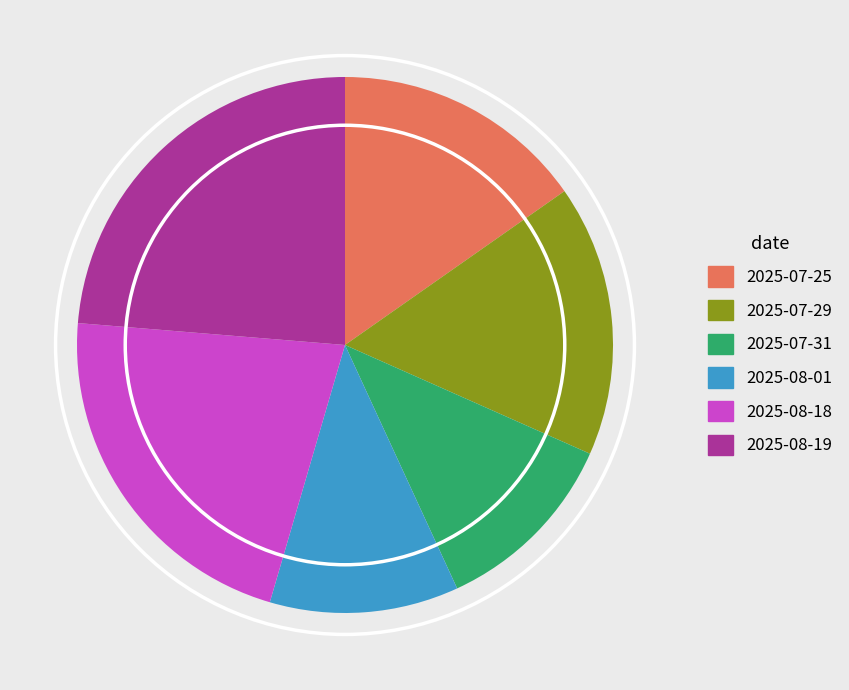

Is it true that 2025-08-01 is 11% of the pie?

True